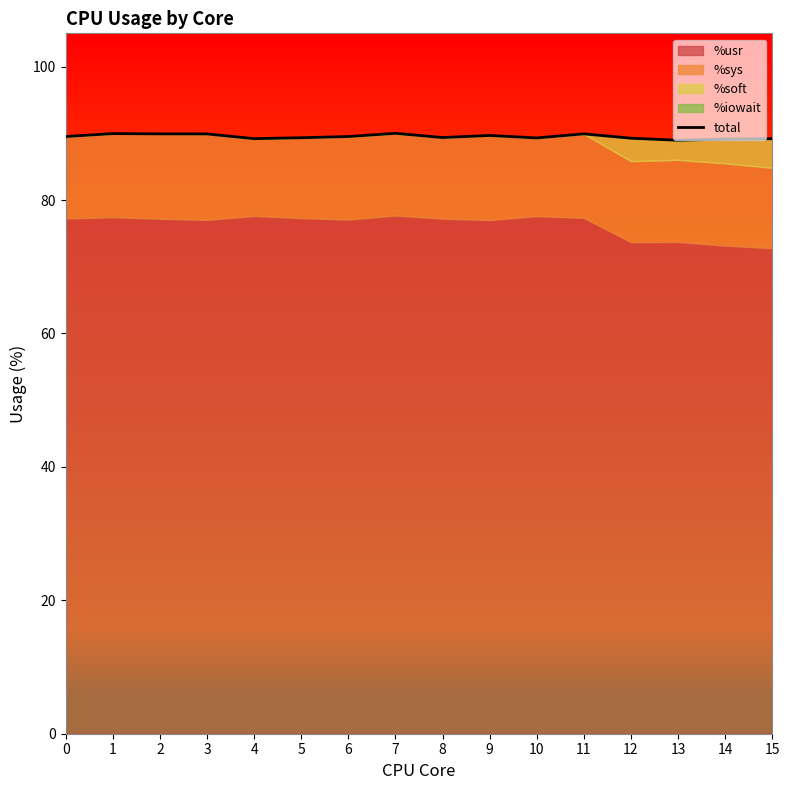

What is the sum of the values at 4 and 12?

178.5